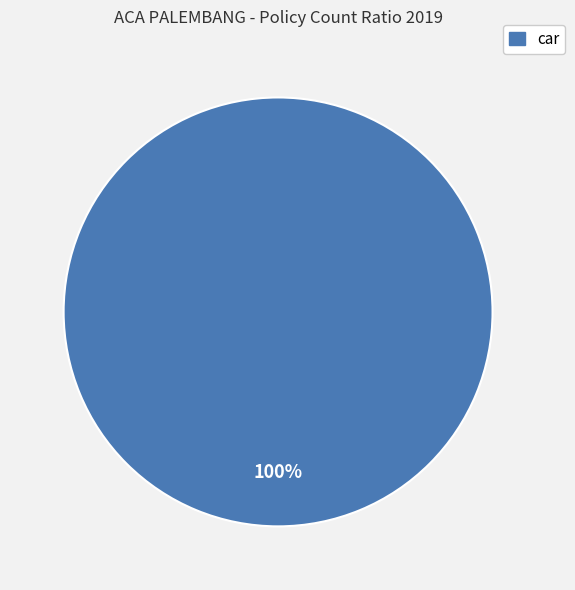

Is there a majority slice in this chart?

Yes